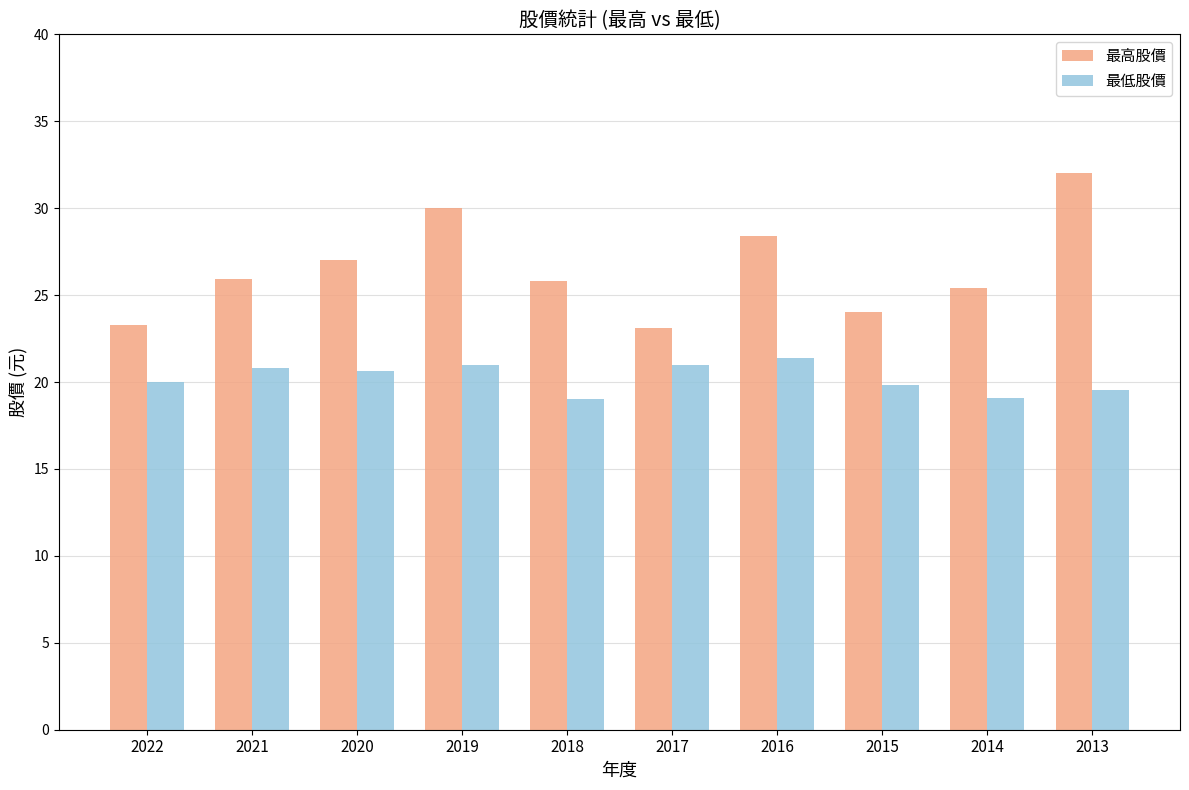

Is it true that 最高股價 equals 28.4 at 2016?

True